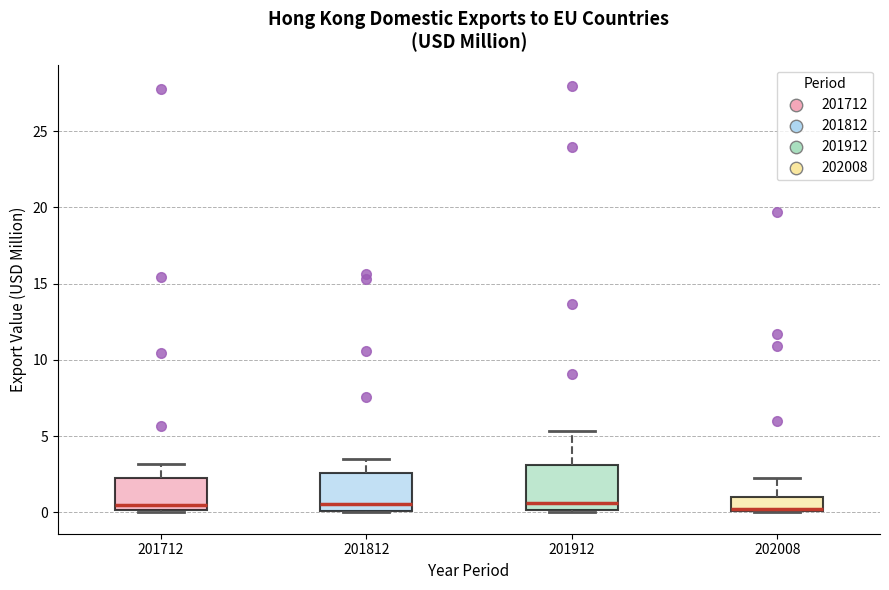

Reading left to right, transcribe this box plot: for each box, give where its median line is, the range the box spans, and where its two whiskers end, as read against the y-axis. The values are not printed on the chart, so give them approximately, as read against the axis.

201712: median 0.5, box 0.0 to 2.0, whiskers 0.0 to 3.0
201812: median 0.5, box 0.0 to 2.5, whiskers 0.0 to 3.5
201912: median 0.5, box 0.0 to 3.0, whiskers 0.0 (just below the box's lower edge) to 5.5
202008: median 0.0 (just above the box's lower edge), box 0.0 to 1.0, whiskers 0.0 to 2.5